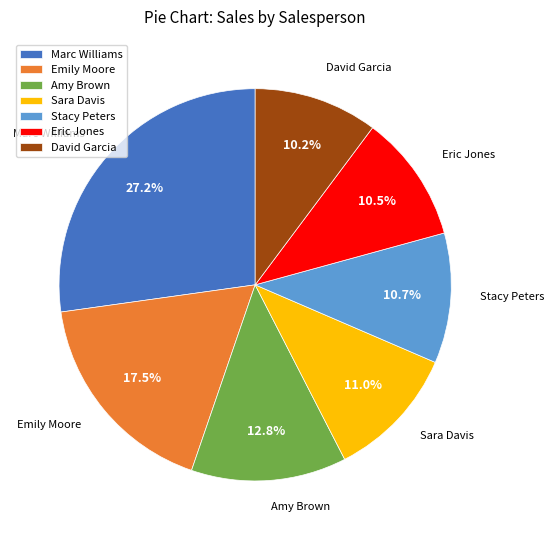

Which category has the biggest portion of the pie?

Marc Williams